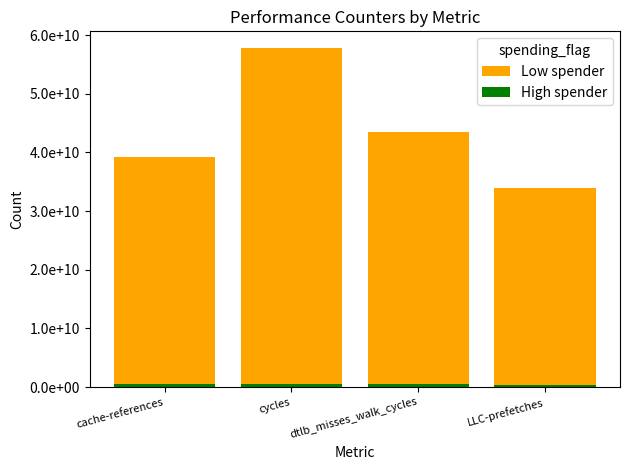

What is the value of the Low spender bar at the 4th from the left?

33904412257